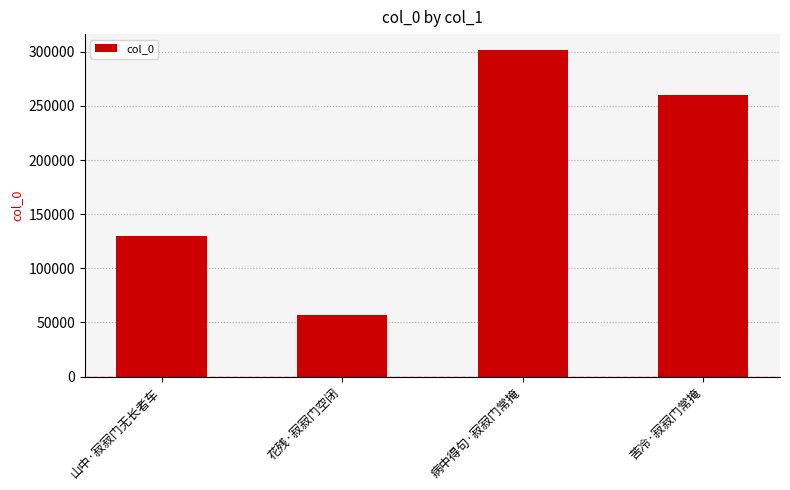

What is the difference between the maximum and minimum values?

244392